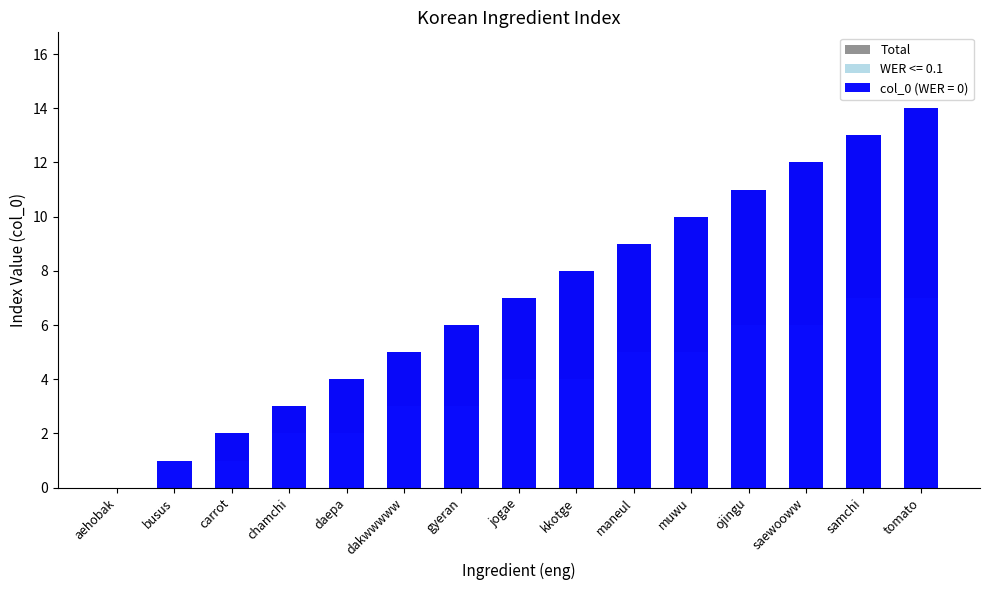

Does the chart contain any negative values?

No